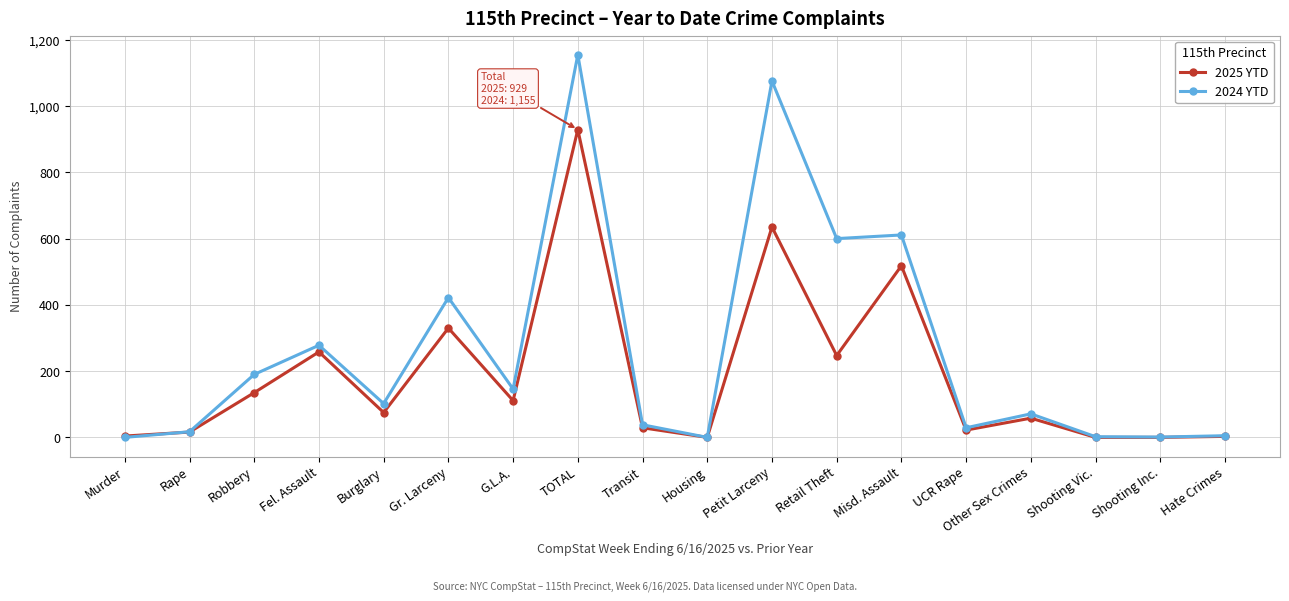

What are all the series names shown in the legend?

2025 YTD, 2024 YTD